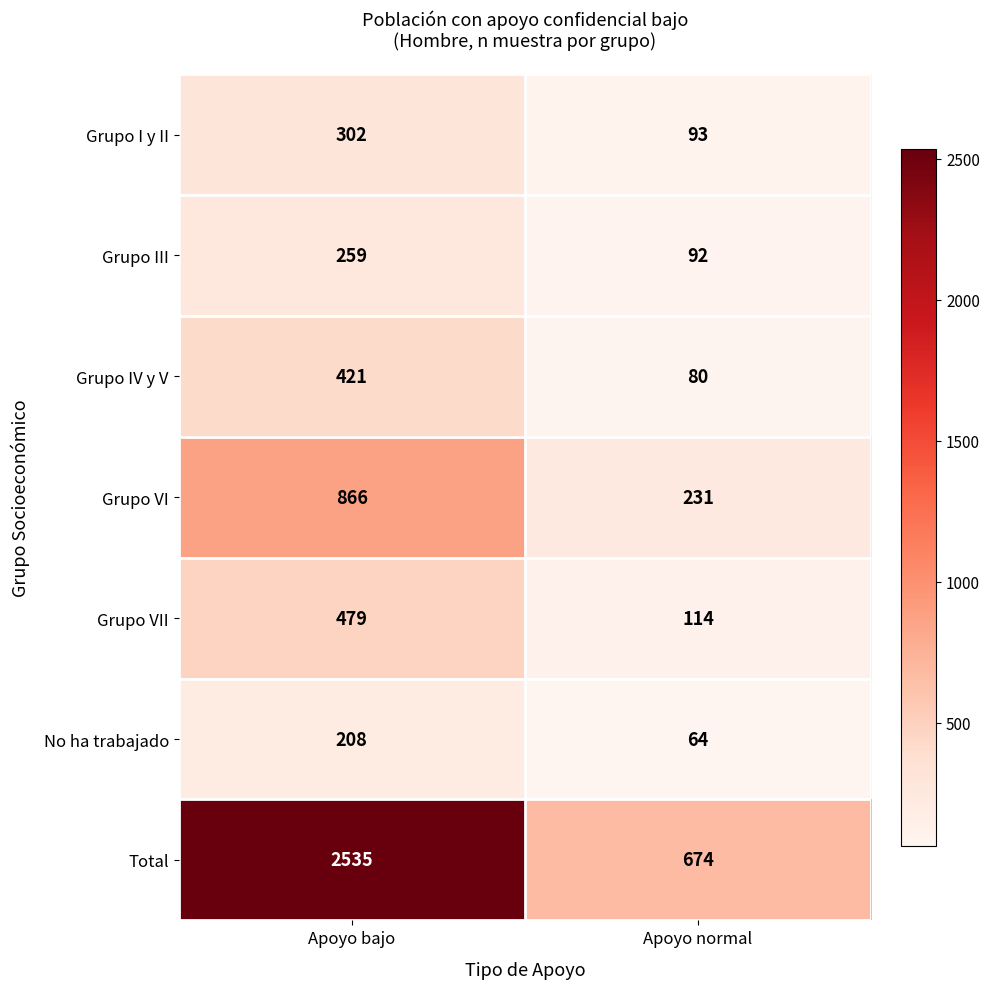

At which label is Grupo VI closest to 548?

Apoyo normal